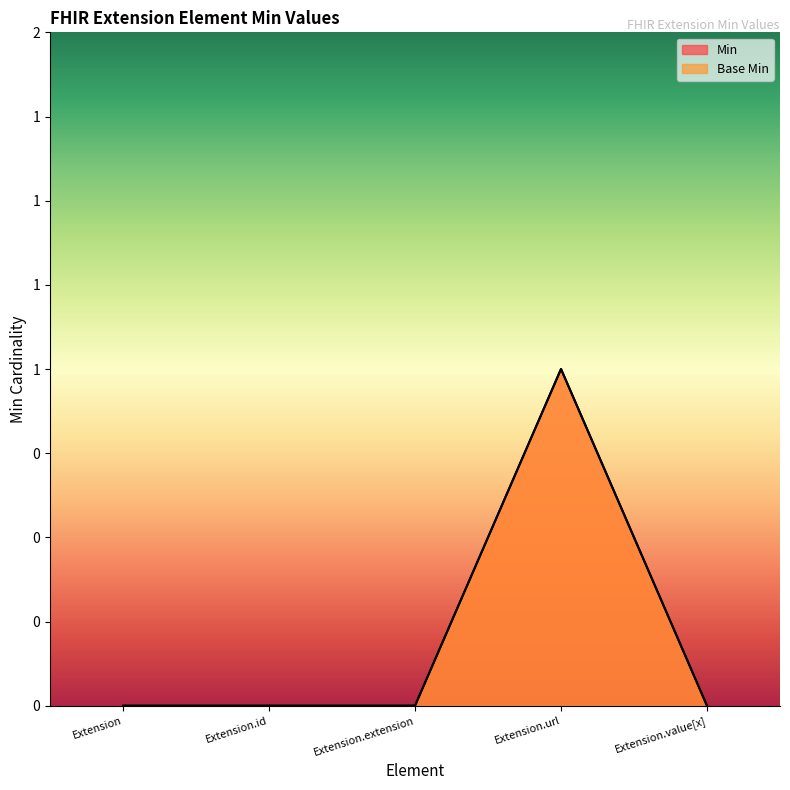

What is the difference between the Min values at Extension.url and Extension.id?

1